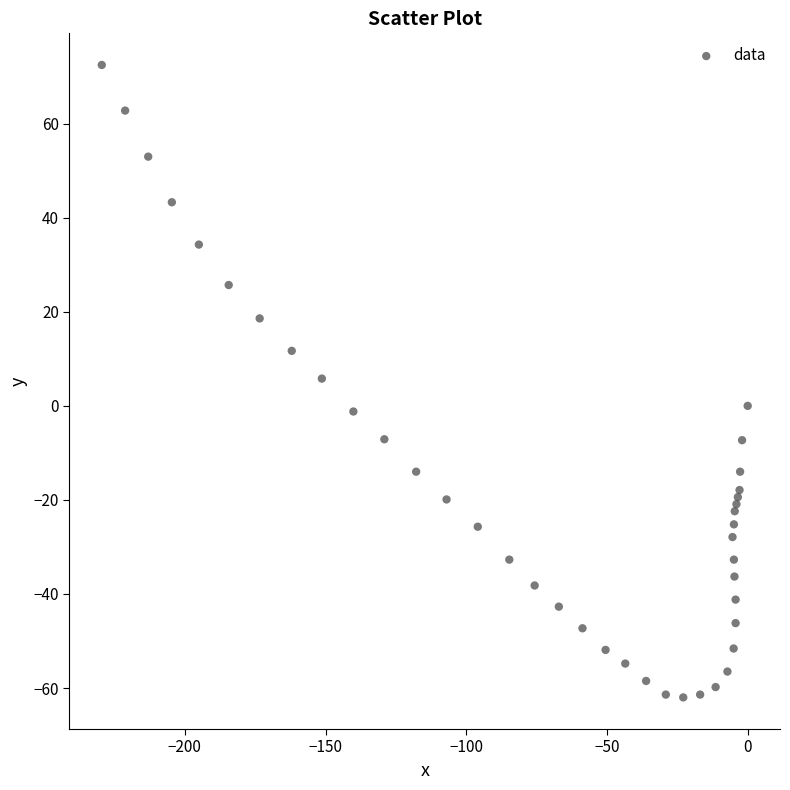

What is the range of Y values (max minus min)?

134.5